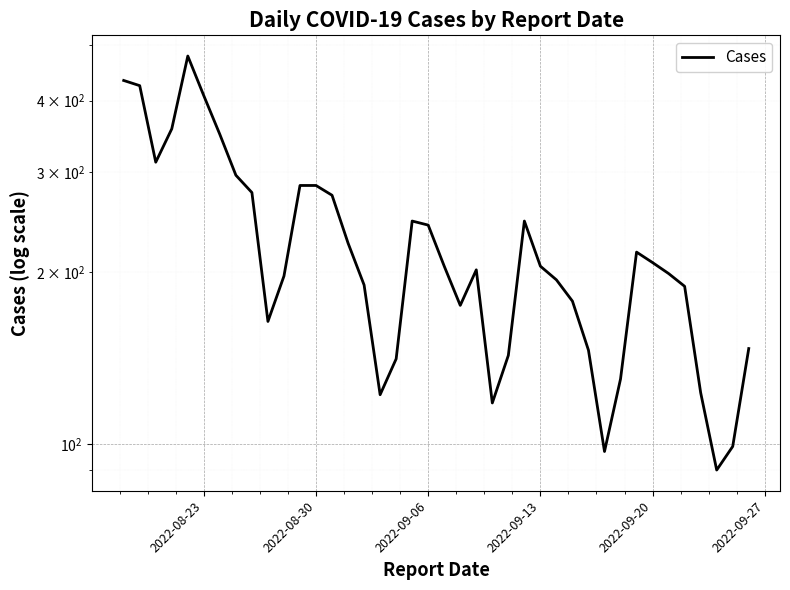

What is the average value?

225